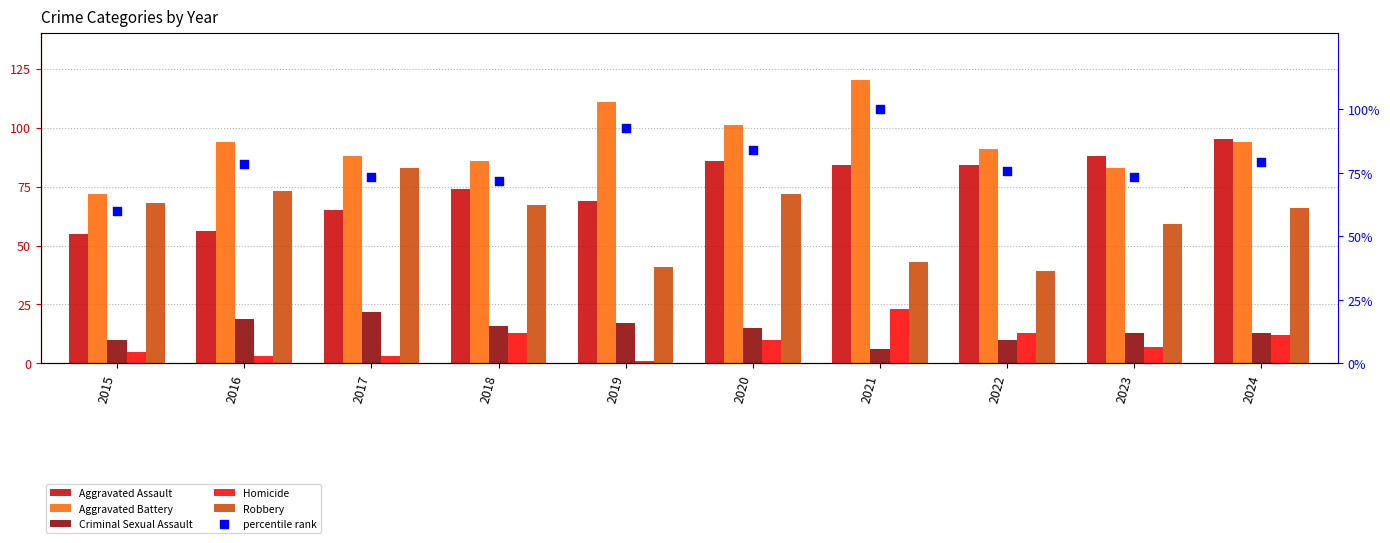

At which category is the sum across all series the highest?

2021